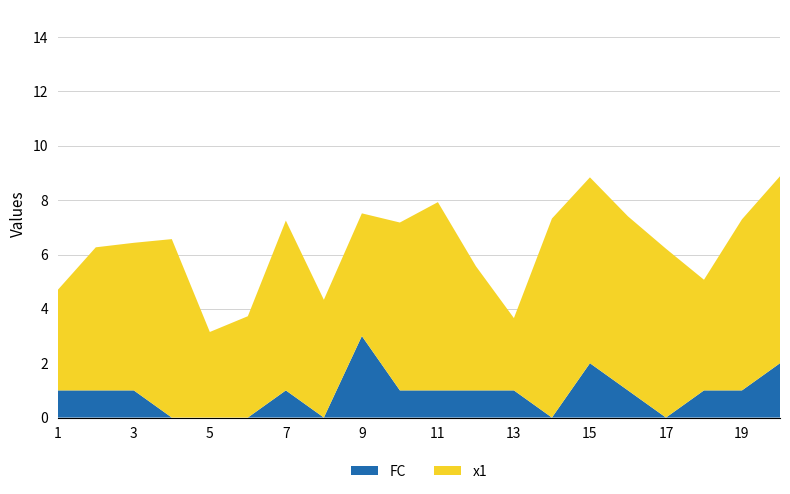

Reading right to left, what are all the values shown in this chart?

FC: 2.0	1.0	1.0	0.0	1.0	2.0	0.0	1.0	1.0	1.0	1.0	3.0	0.0	1.0	0.0	0.0	0.0	1.0	1.0	1.0
x1: 6.9	6.3	4.1	6.2	6.4	6.8	7.3	2.7	4.6	6.9	6.2	4.5	4.3	6.2	3.7	3.1	6.6	5.4	5.3	3.7